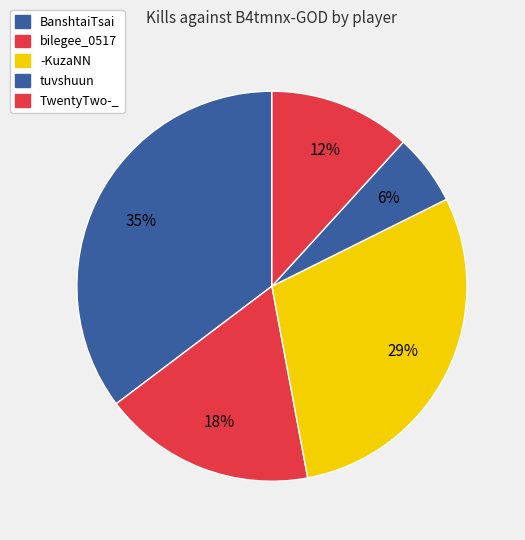

What is the largest slice in the pie chart?

BanshtaiTsai